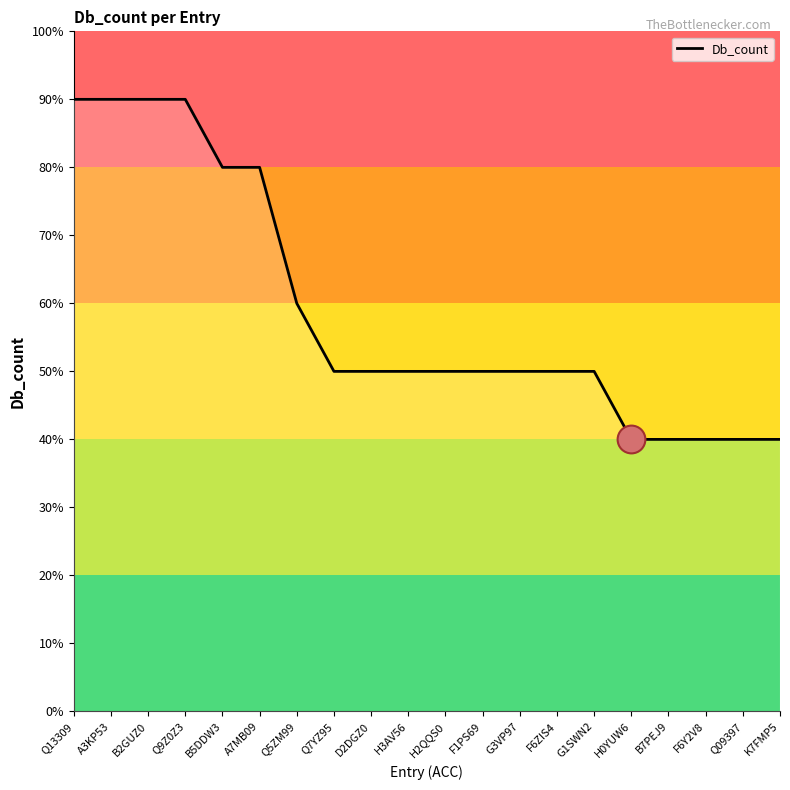

Between B7PEJ9 and K7FMP5, which is larger?

B7PEJ9